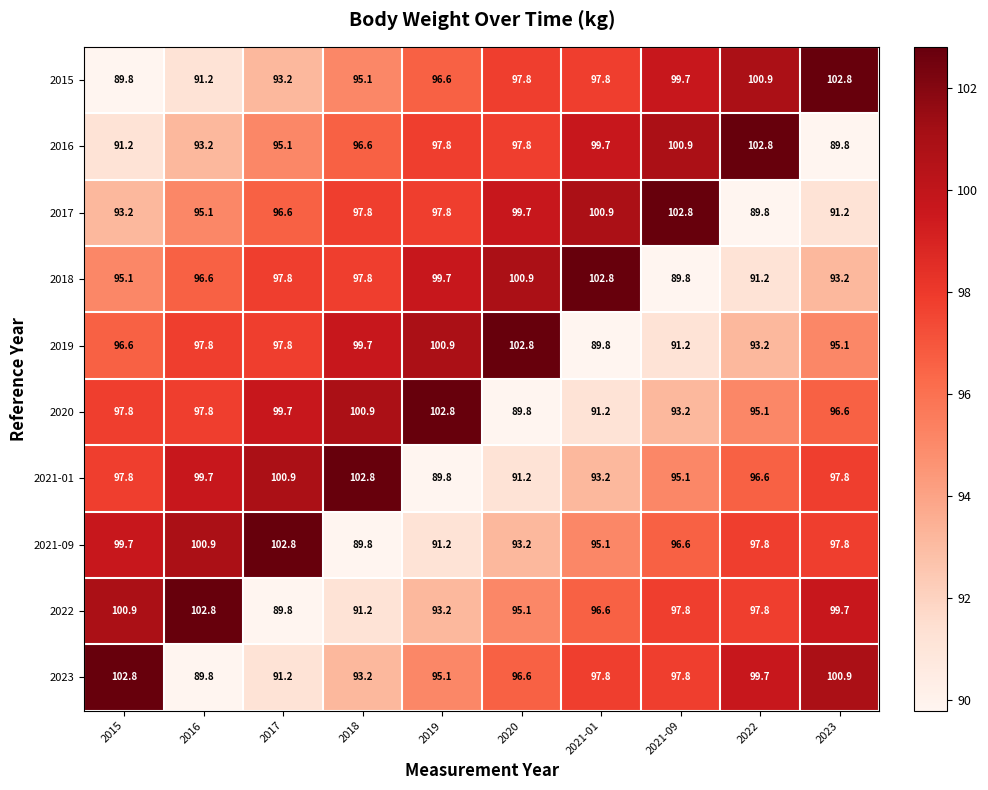

What is the greatest value displayed?

102.8